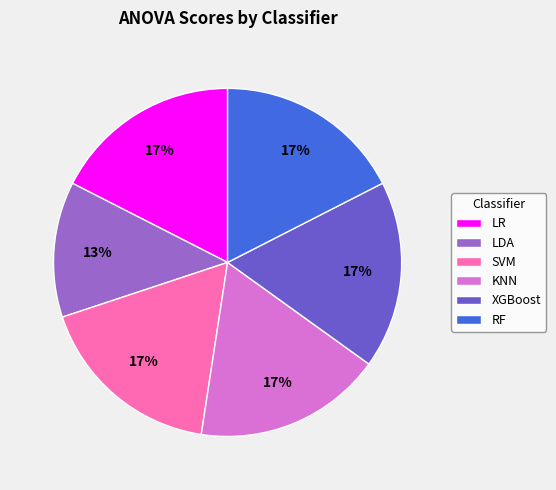

Is the sum of XGBoost and SVM greater than half?

No